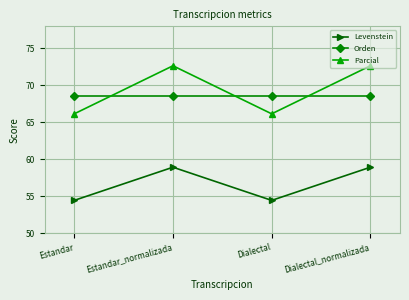

Which series has the widest spread of values?

Parcial